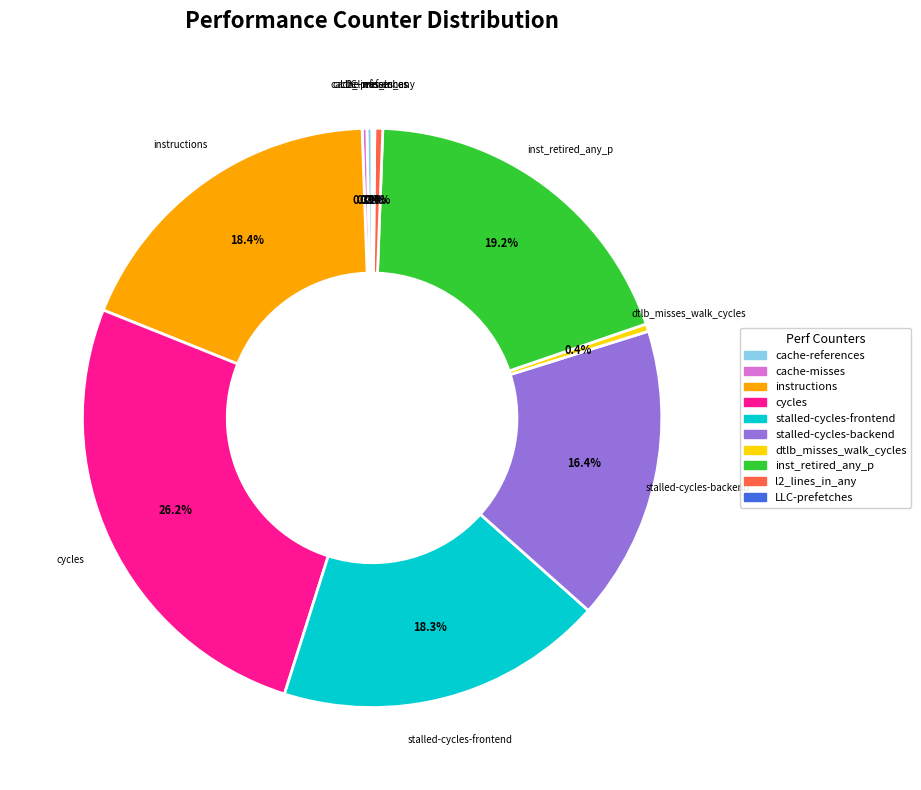

Is there any slice that represents more than half of the pie?

No